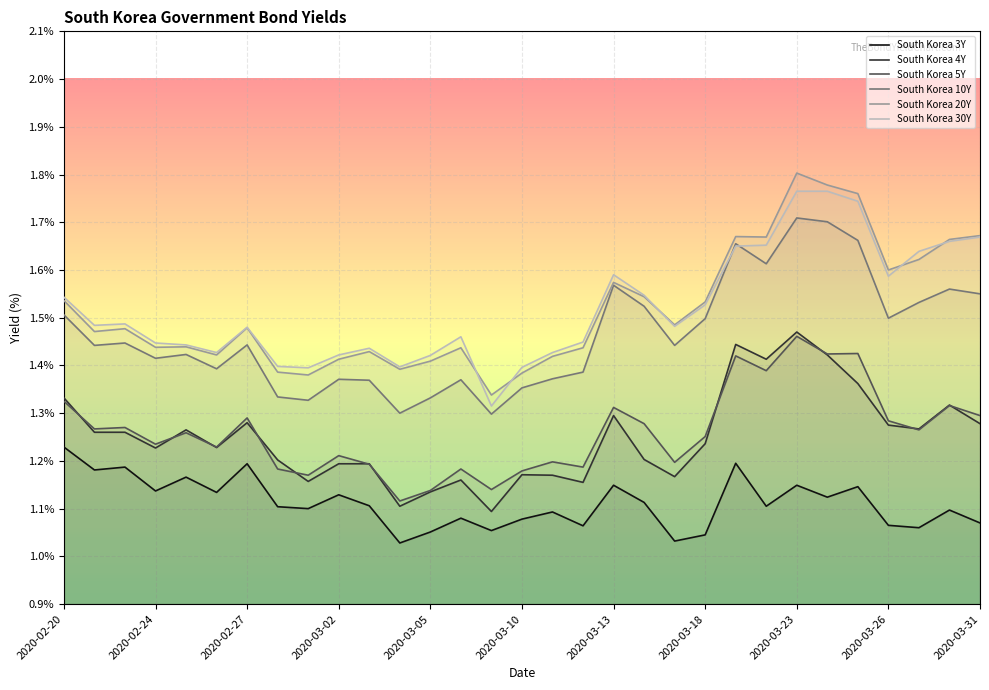

At 2020-03-30, list the series in order from smallest to largest.

South Korea 3Y, South Korea 5Y, South Korea 4Y, South Korea 10Y, South Korea 30Y, South Korea 20Y